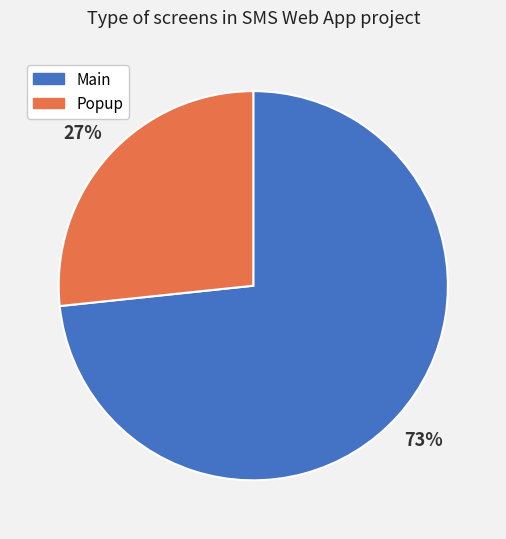

Combined, do Popup and Main account for over 50%?

Yes